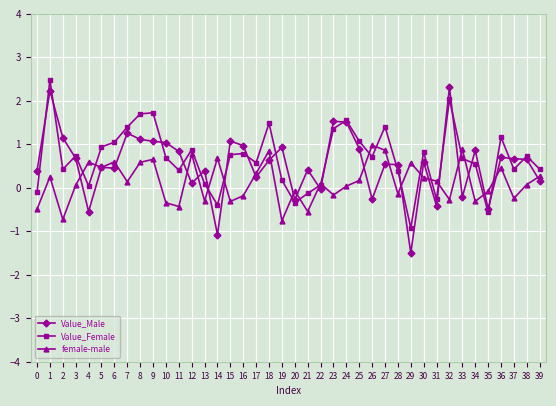

Between 1 and 14, which series saw the biggest shift?

Value_Male